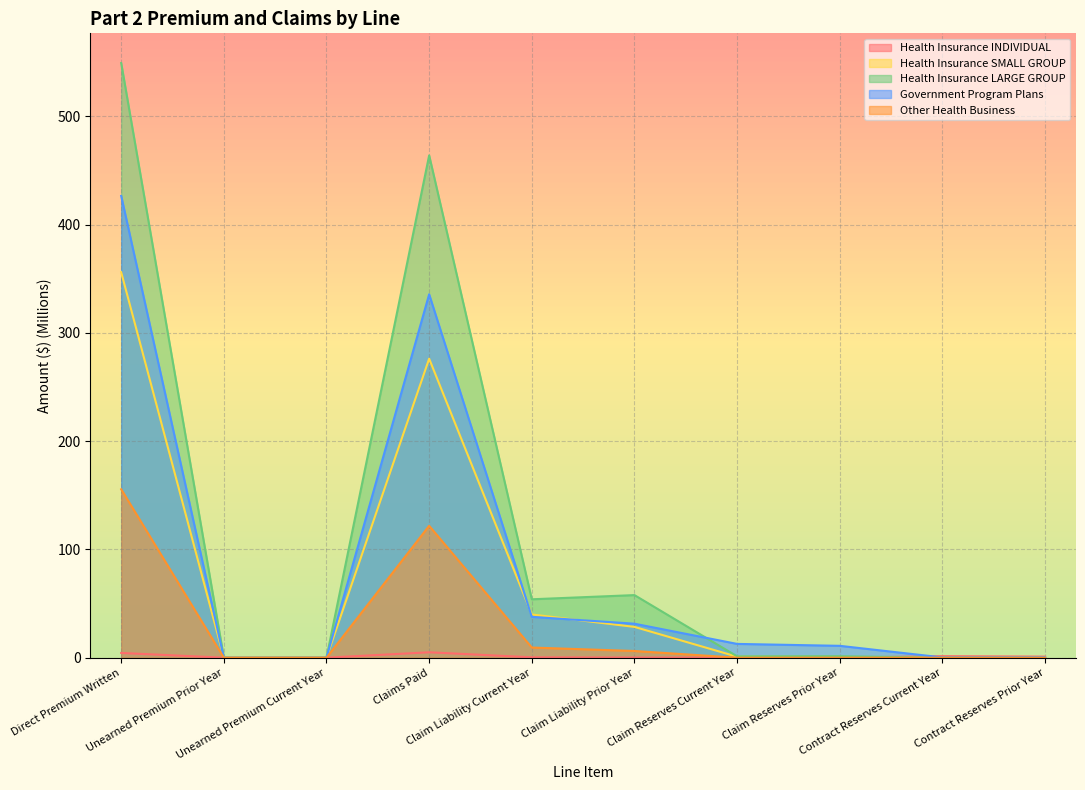

What is the spread (max minus min) of values at Unearned Premium Prior Year?

0.1